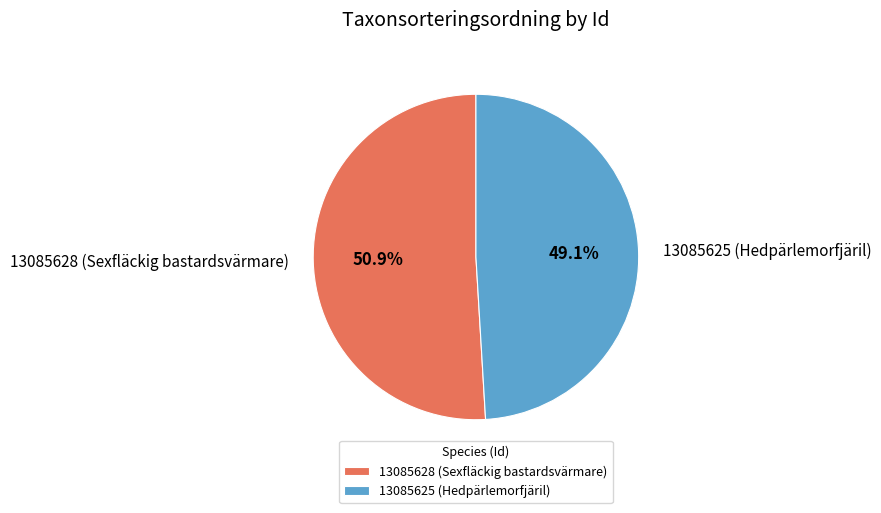

Rank the categories by value from lowest to highest.

13085625 (Hedpärlemorfjäril), 13085628 (Sexfläckig bastardsvärmare)